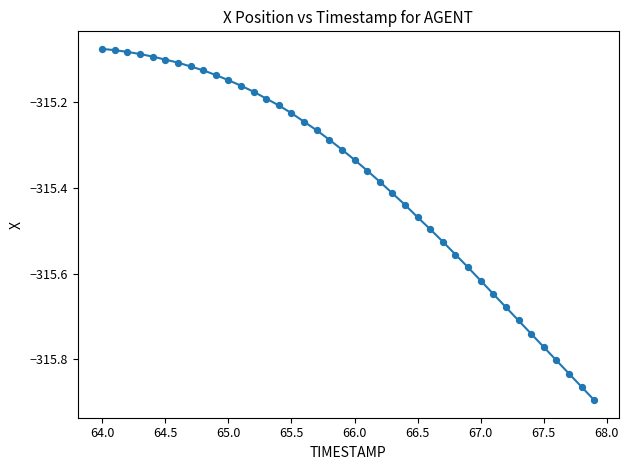

What is the difference between the maximum and minimum values?

0.8